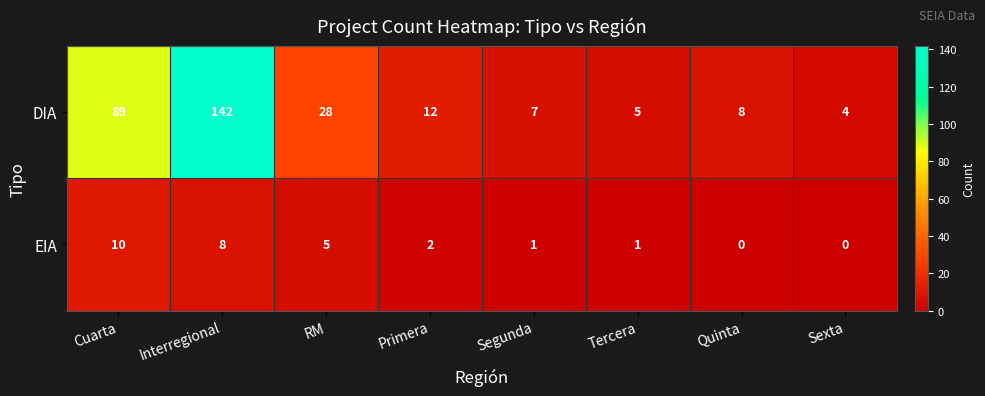

Count the EIA values in the range 1 to 8.

5